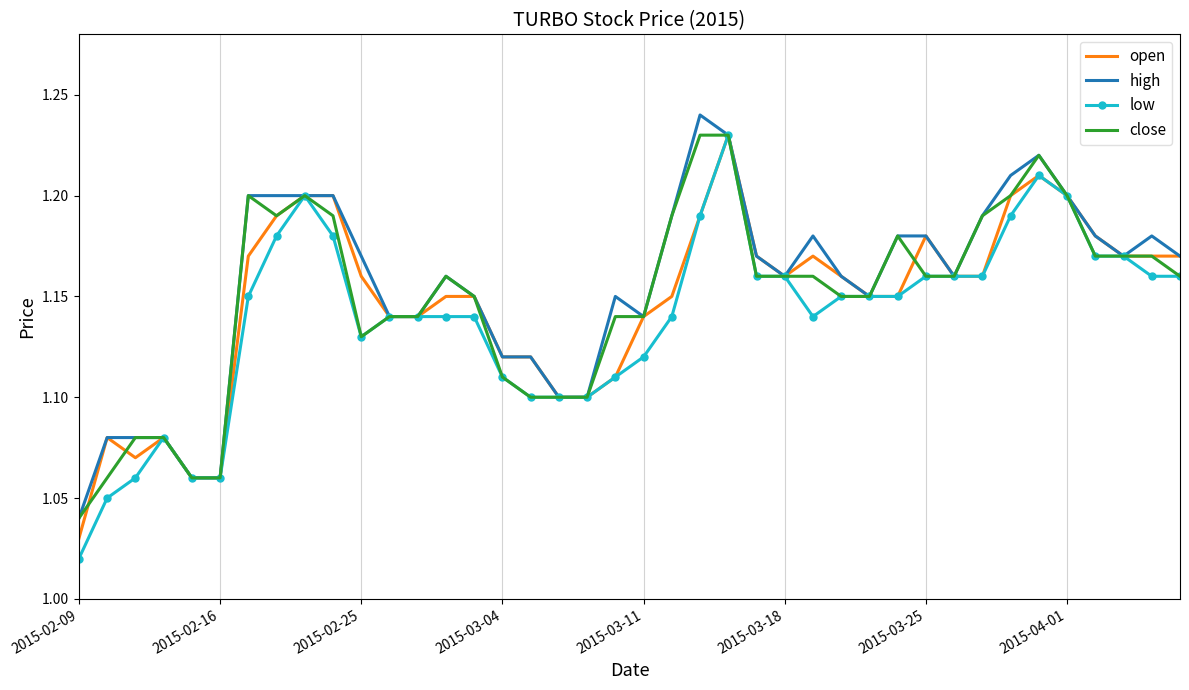

What are all the series names shown in the legend?

open, high, low, close